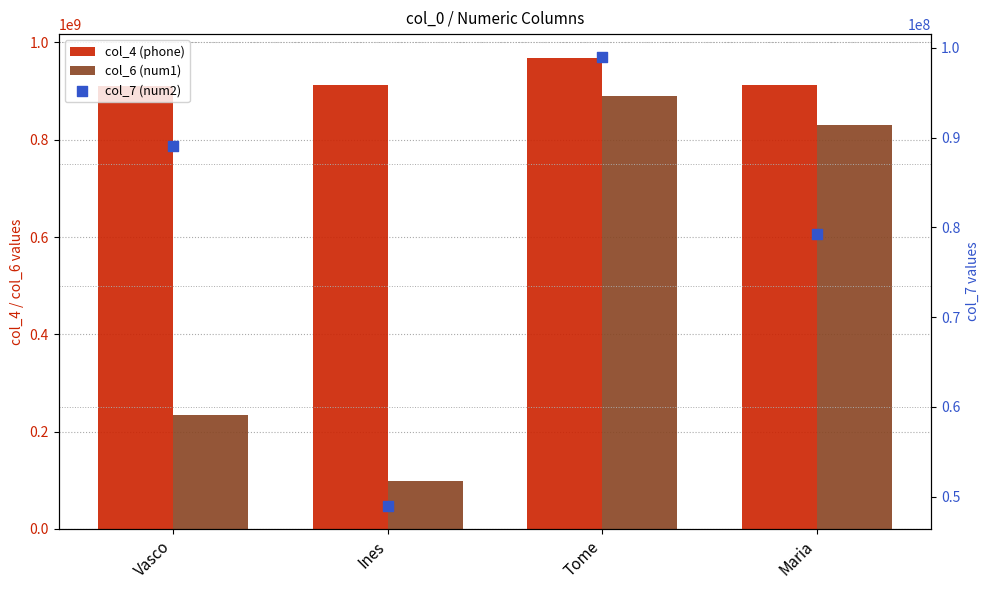

Which series has the largest Y range (max minus min)?

col_6 (num1)